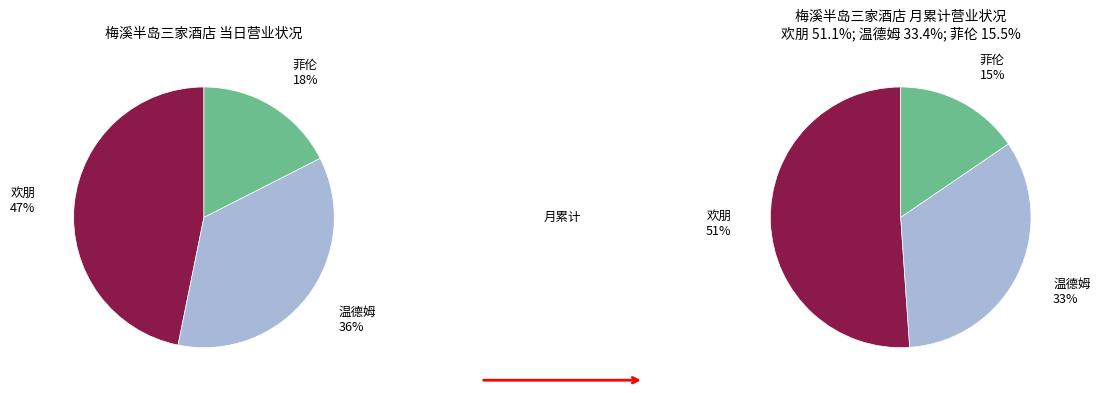

Count the number of slices in the pie.

3